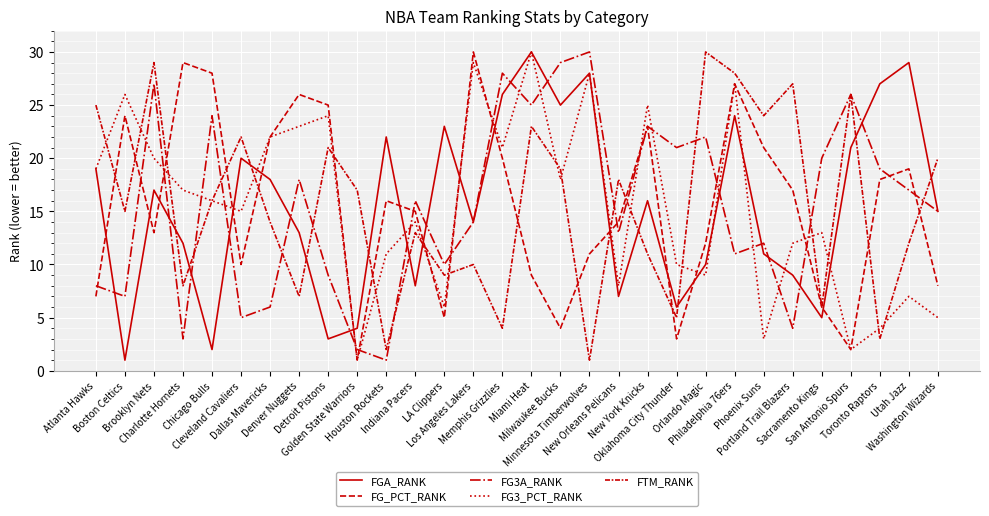

Is the value of FG3A_RANK at LA Clippers greater than the value of FG_PCT_RANK at Indiana Pacers?

No